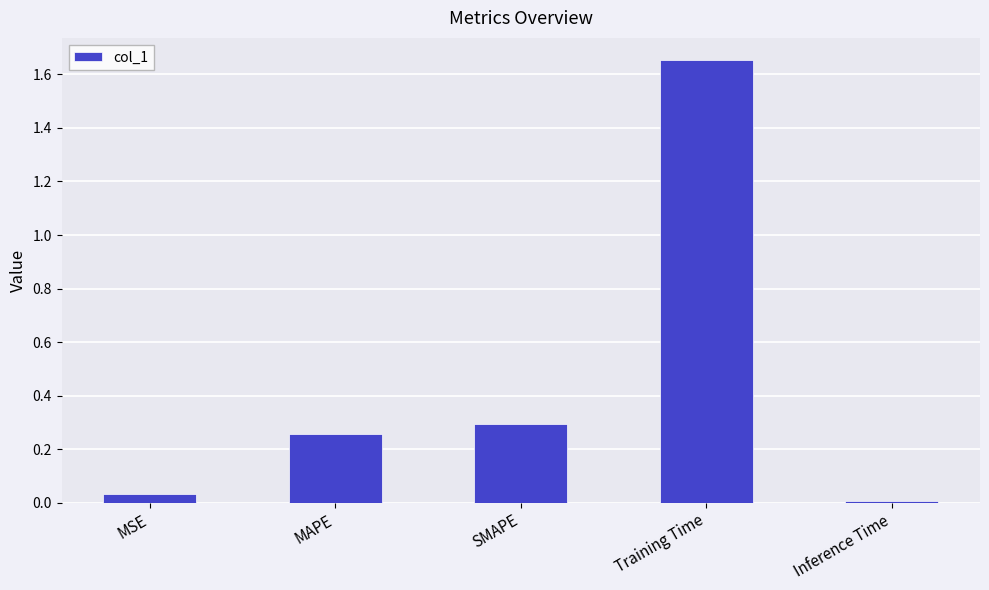

What is the average value?

0.4